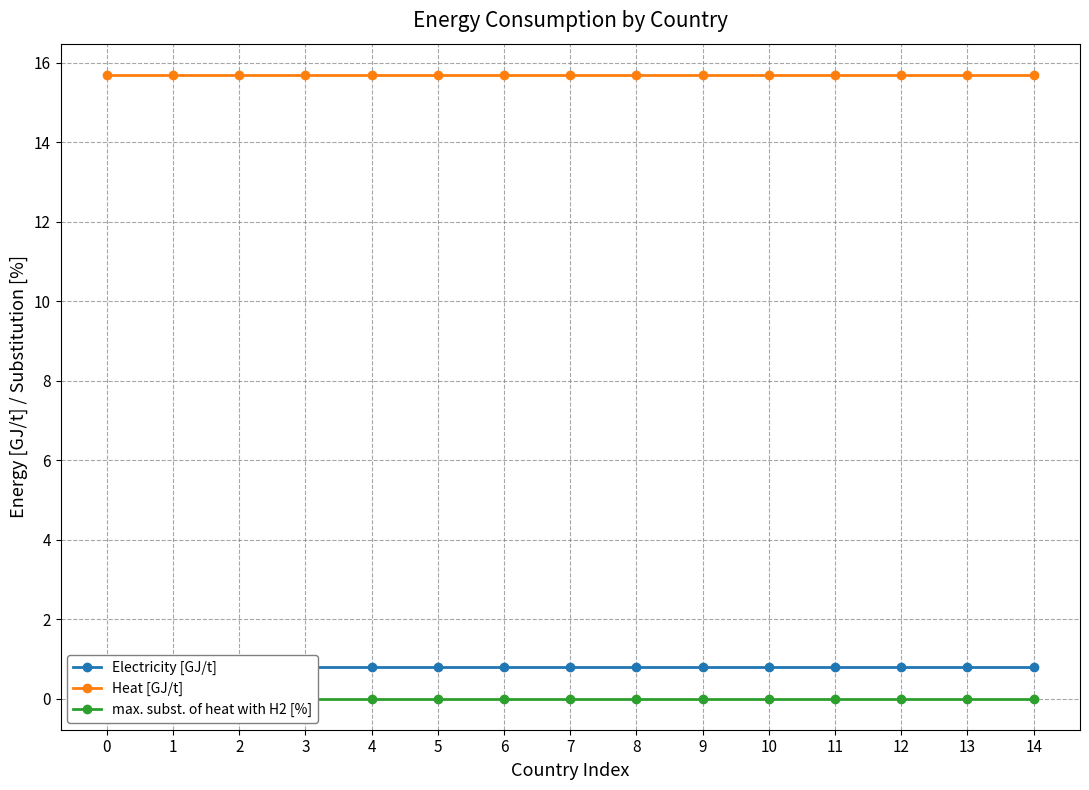

Reading right to left, list all the values displayed in this chart.

Electricity [GJ/t]: 14=0.8	13=0.8	12=0.8	11=0.8	10=0.8	9=0.8	8=0.8	7=0.8	6=0.8	5=0.8	4=0.8	3=0.8	2=0.8	1=0.8	0=0.8
Heat [GJ/t]: 14=15.7	13=15.7	12=15.7	11=15.7	10=15.7	9=15.7	8=15.7	7=15.7	6=15.7	5=15.7	4=15.7	3=15.7	2=15.7	1=15.7	0=15.7
max. subst. of heat with H2 [%]: 14=0.0	13=0.0	12=0.0	11=0.0	10=0.0	9=0.0	8=0.0	7=0.0	6=0.0	5=0.0	4=0.0	3=0.0	2=0.0	1=0.0	0=0.0